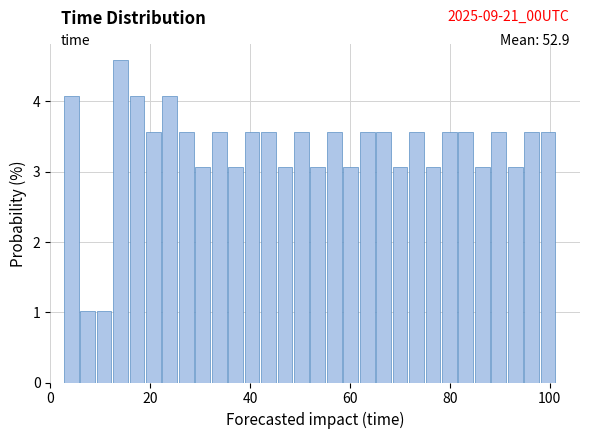

Around what value on the x-axis is the tallest bar? Give the approximate position of its centre, as read against the axis.

14